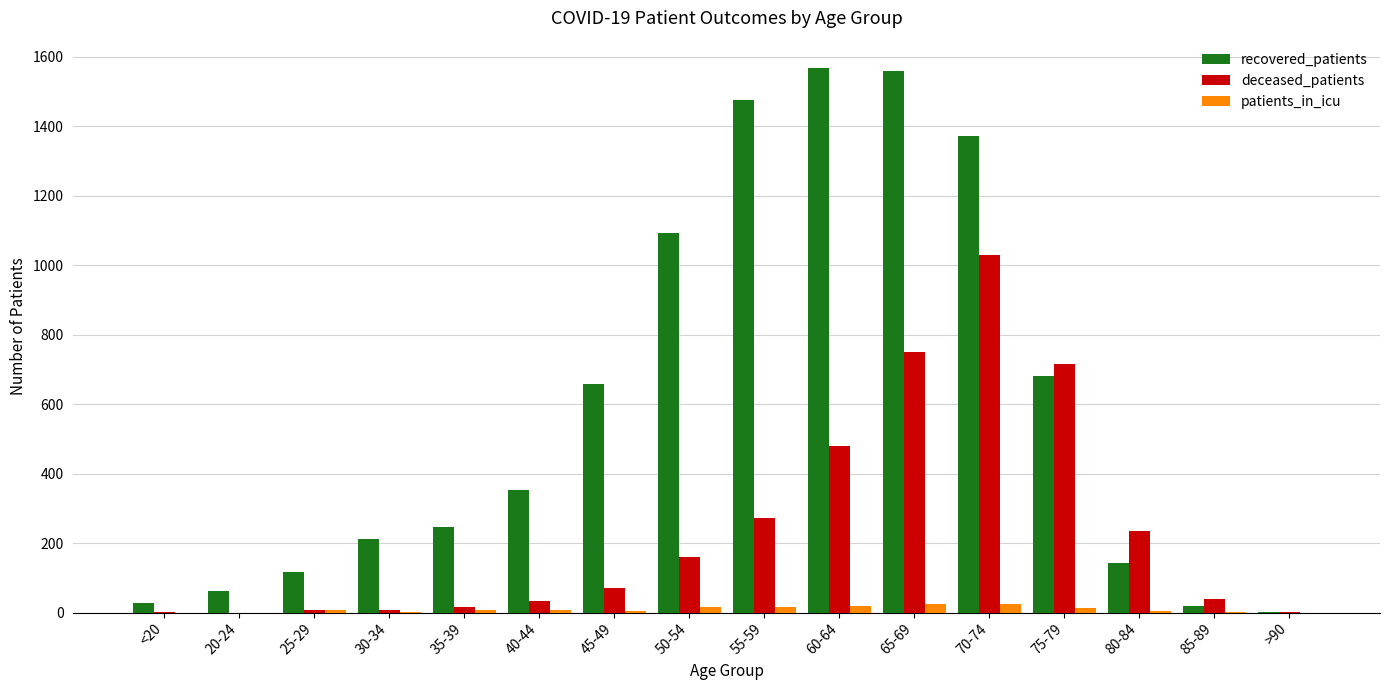

Which series has the largest total across all categories?

recovered_patients